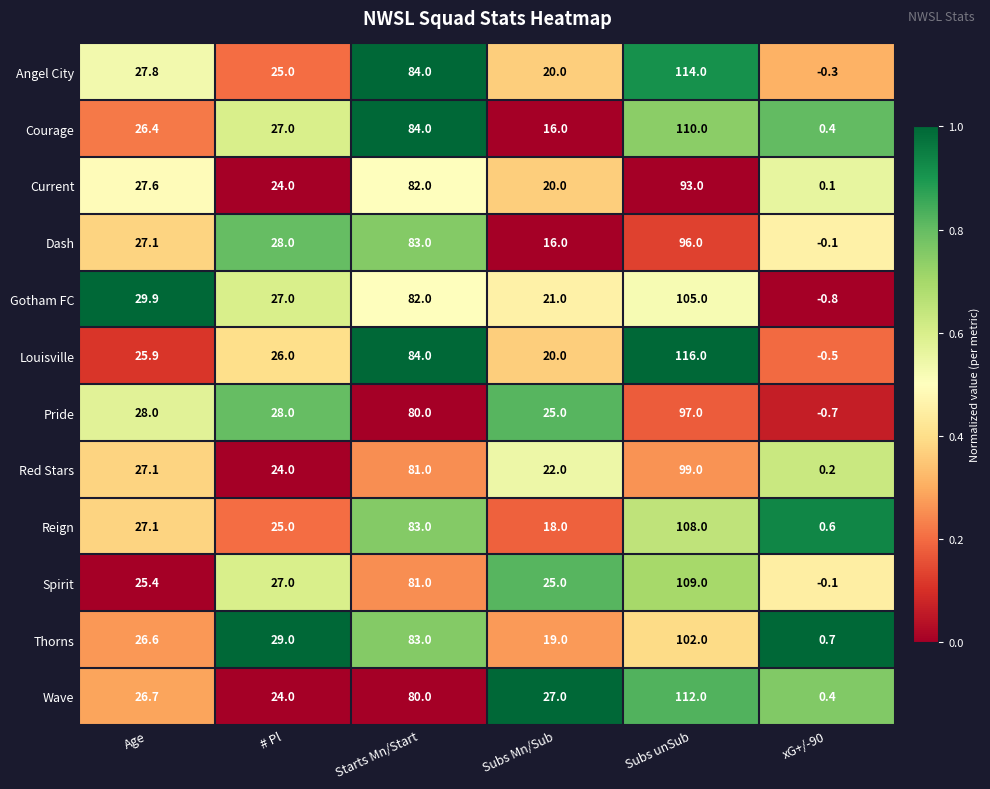

List the labels in order of Dash value, smallest first.

xG+/-90, Subs Mn/Sub, Age, # Pl, Starts Mn/Start, Subs unSub